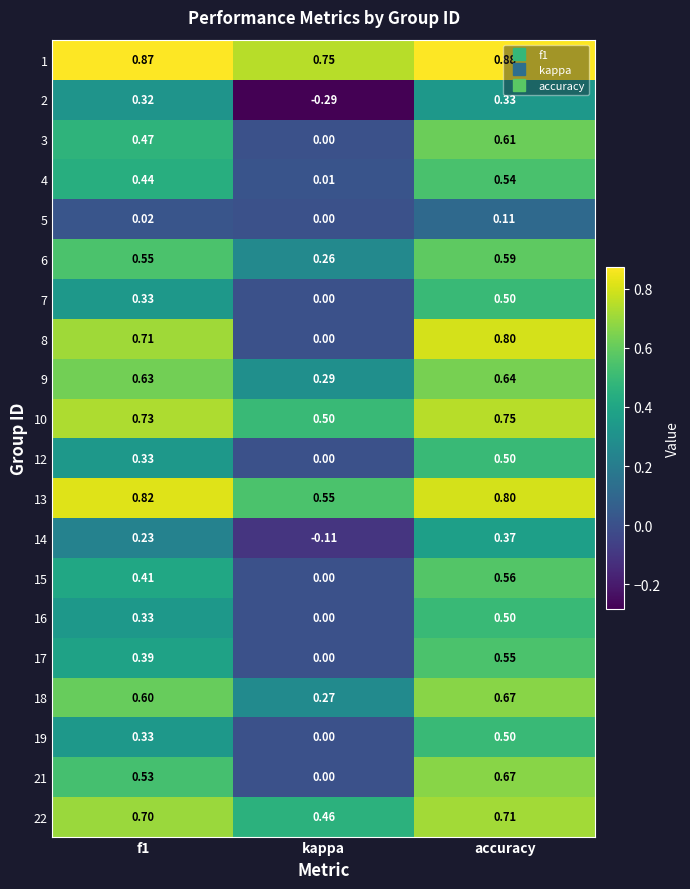

Which series has the largest range (max minus min)?

8